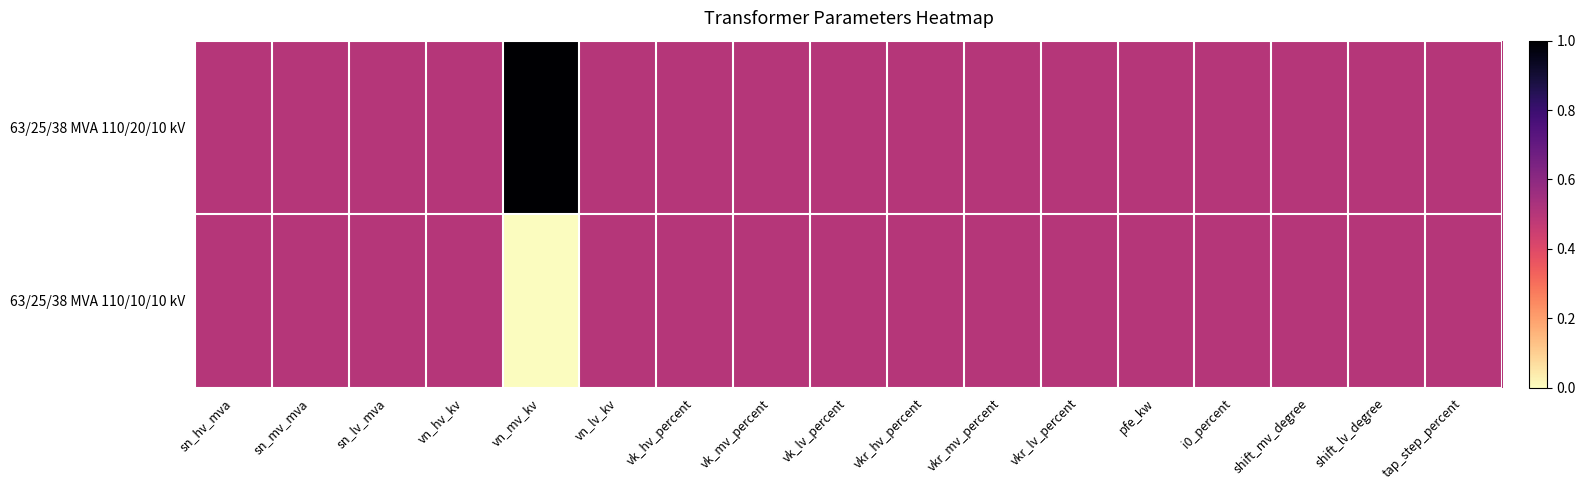

Reading left to right, list all the values displayed in this chart.

63/25/38 MVA 110/20/10 kV: sn_hv_mva=0.5	sn_mv_mva=0.5	sn_lv_mva=0.5	vn_hv_kv=0.5	vn_mv_kv=1.0	vn_lv_kv=0.5	vk_hv_percent=0.5	vk_mv_percent=0.5	vk_lv_percent=0.5	vkr_hv_percent=0.5	vkr_mv_percent=0.5	vkr_lv_percent=0.5	pfe_kw=0.5	i0_percent=0.5	shift_mv_degree=0.5	shift_lv_degree=0.5	tap_step_percent=0.5
63/25/38 MVA 110/10/10 kV: sn_hv_mva=0.5	sn_mv_mva=0.5	sn_lv_mva=0.5	vn_hv_kv=0.5	vn_mv_kv=0.0	vn_lv_kv=0.5	vk_hv_percent=0.5	vk_mv_percent=0.5	vk_lv_percent=0.5	vkr_hv_percent=0.5	vkr_mv_percent=0.5	vkr_lv_percent=0.5	pfe_kw=0.5	i0_percent=0.5	shift_mv_degree=0.5	shift_lv_degree=0.5	tap_step_percent=0.5